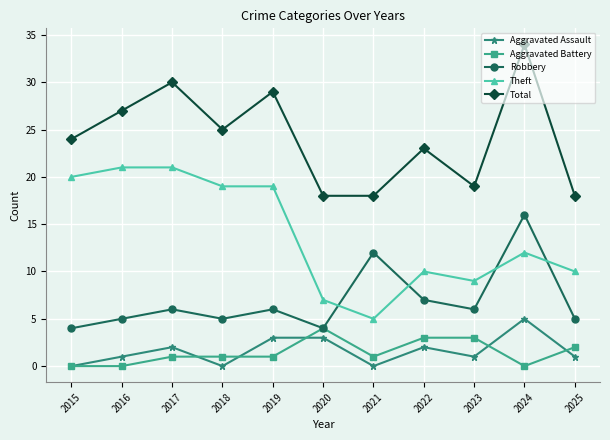

What is the difference between the second highest and minimum values in the Total series?

12